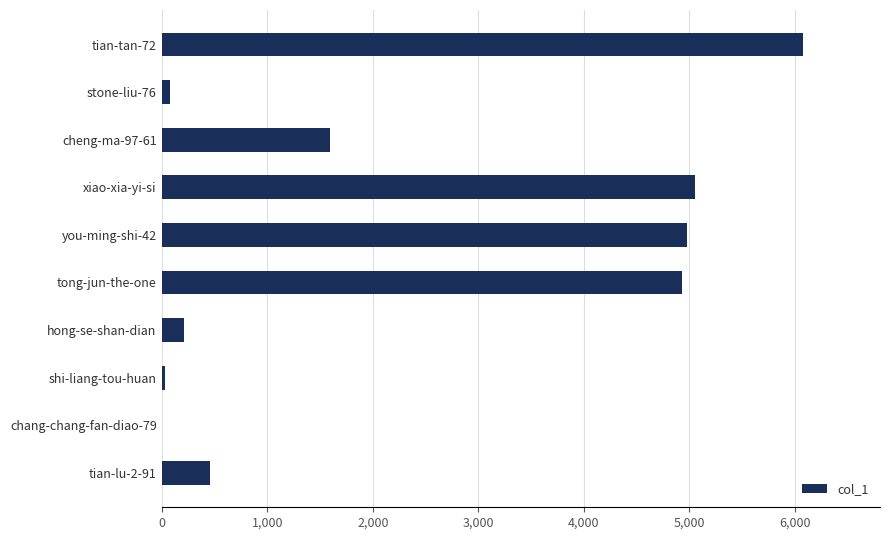

Which has a higher value, chang-chang-fan-diao-79 or xiao-xia-yi-si?

xiao-xia-yi-si